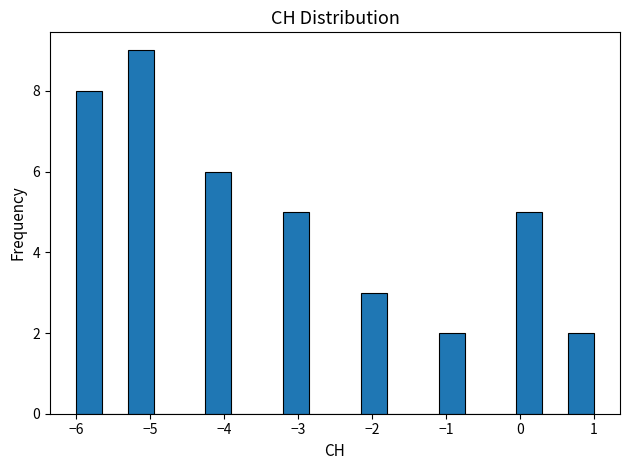

Read against the x-axis, roughly where is the centre of the tallest bar?

-5.1